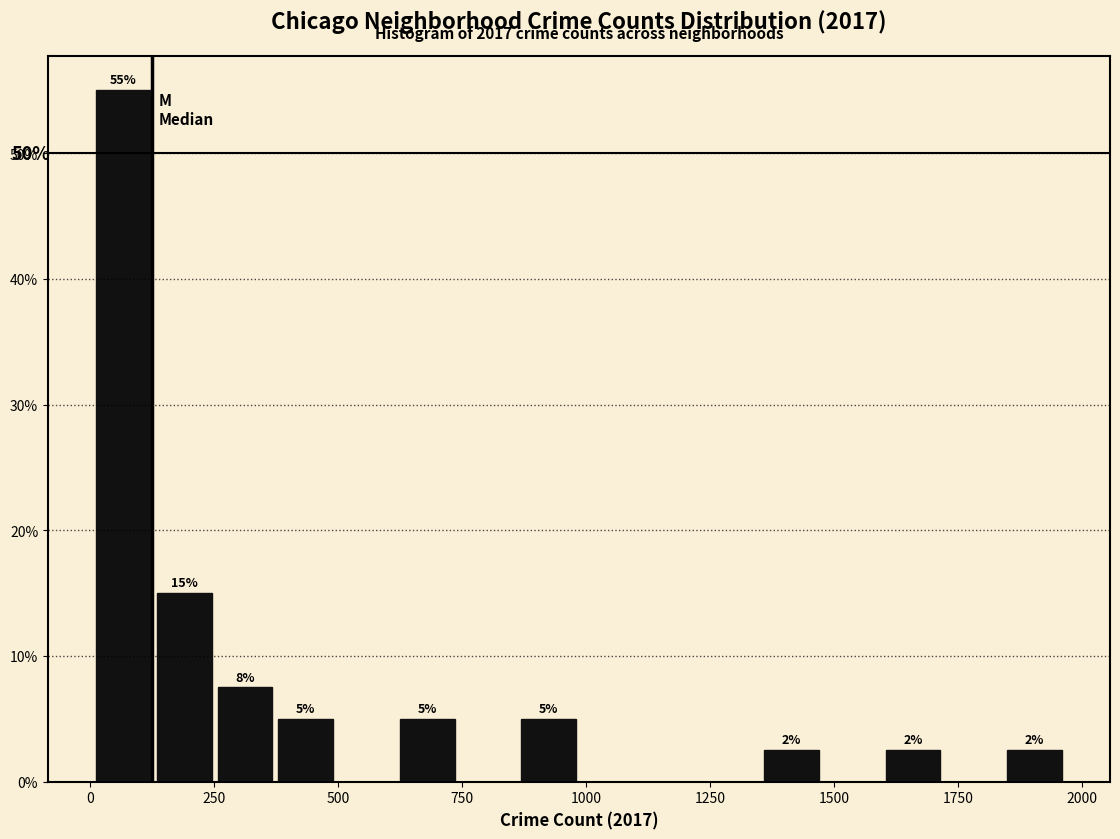

Read against the x-axis, roughly where is the centre of the tallest bar?

50